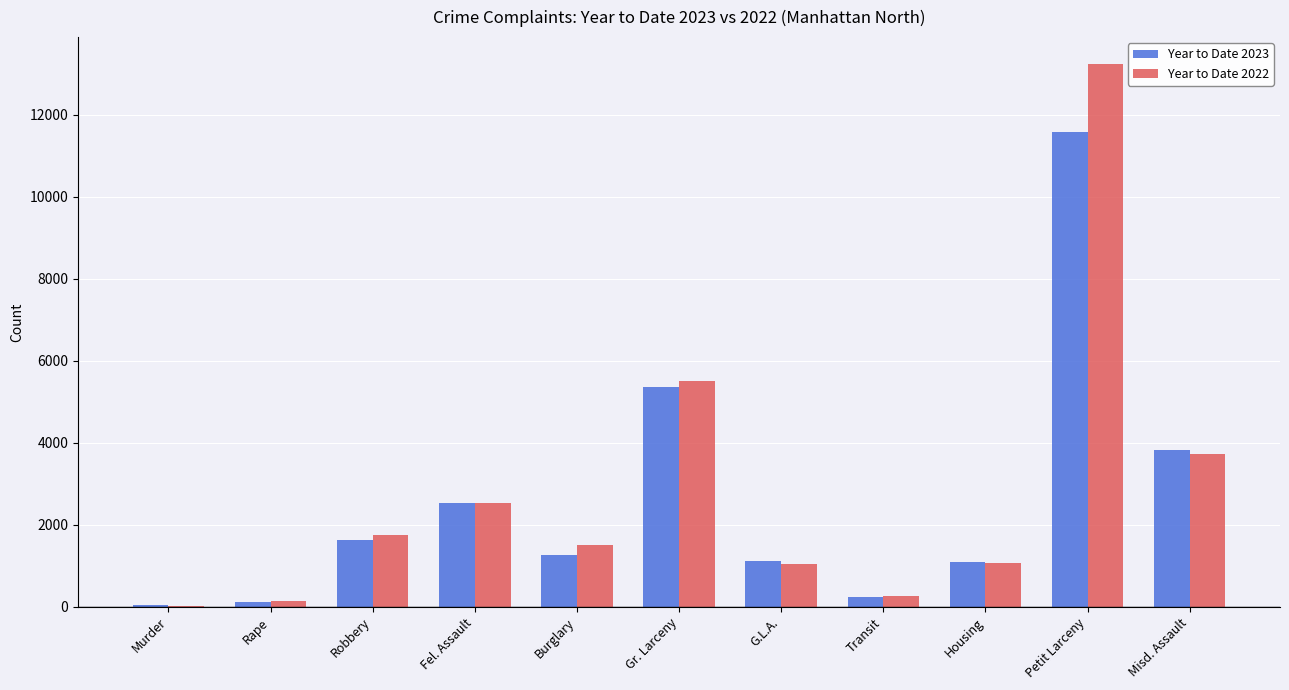

What is the sum of all Year to Date 2022 values?

30866